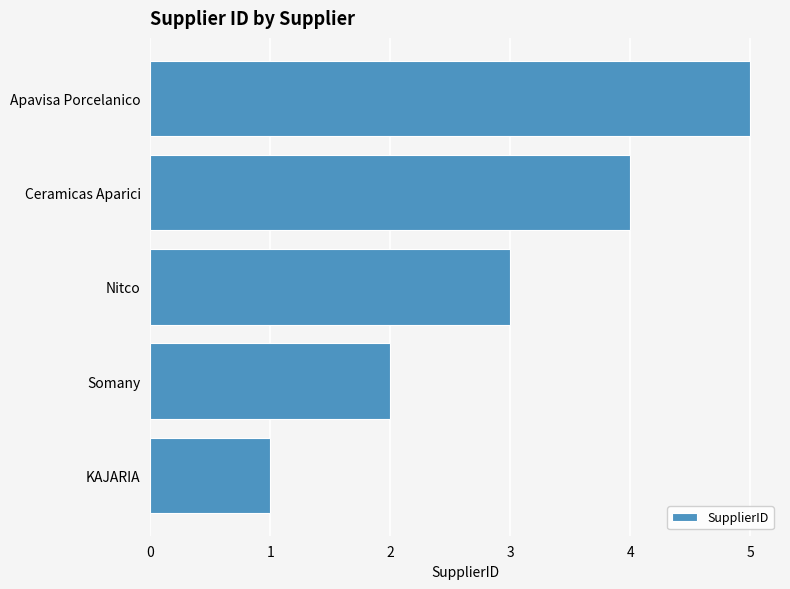

Where is the data nearest to the value 3?

Nitco